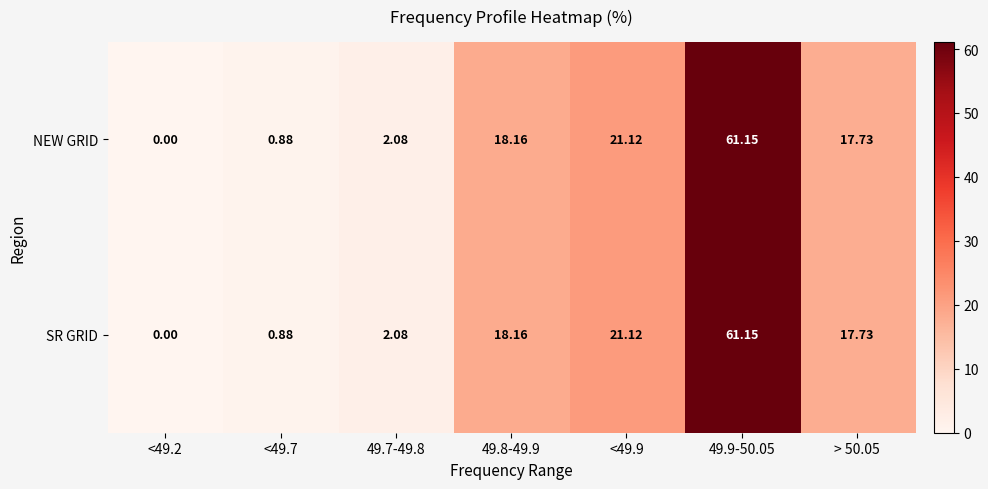

How many values in the NEW GRID series exceed 17?

4